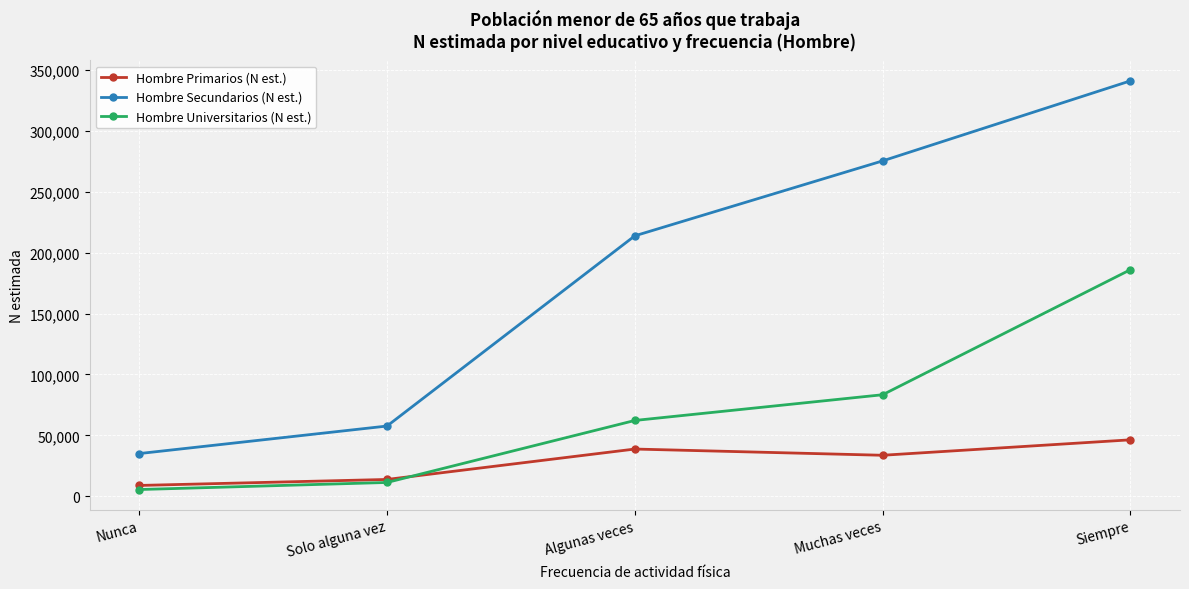

What value does the Hombre Primarios (N est.) series have at Nunca, to the nearest 100?

8800